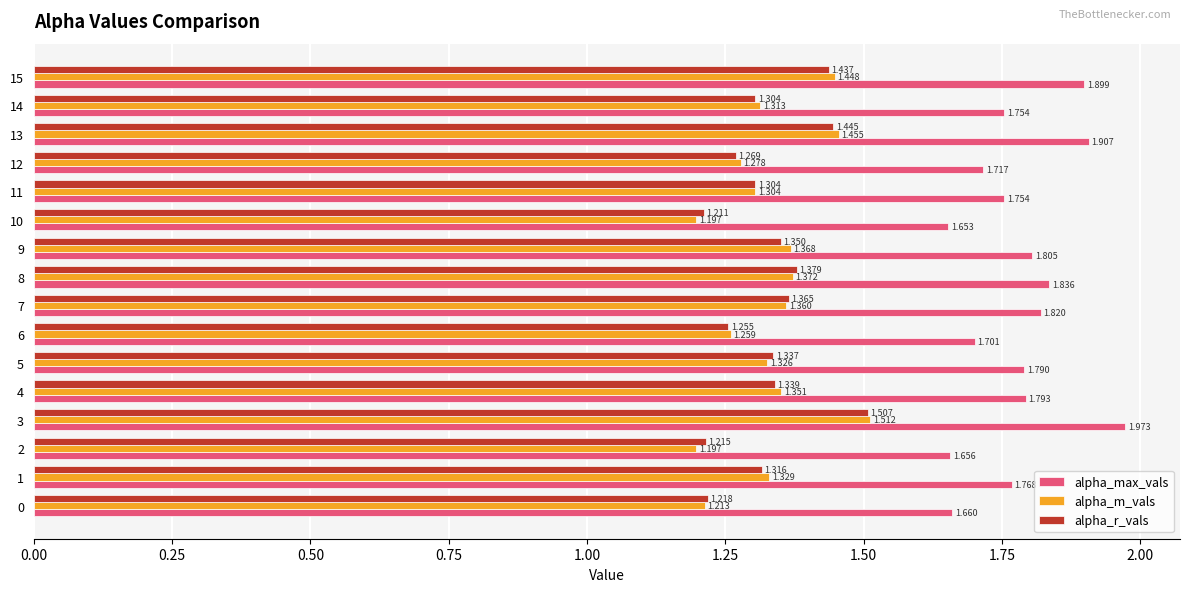

What are all the series names shown in the legend?

alpha_max_vals, alpha_m_vals, alpha_r_vals